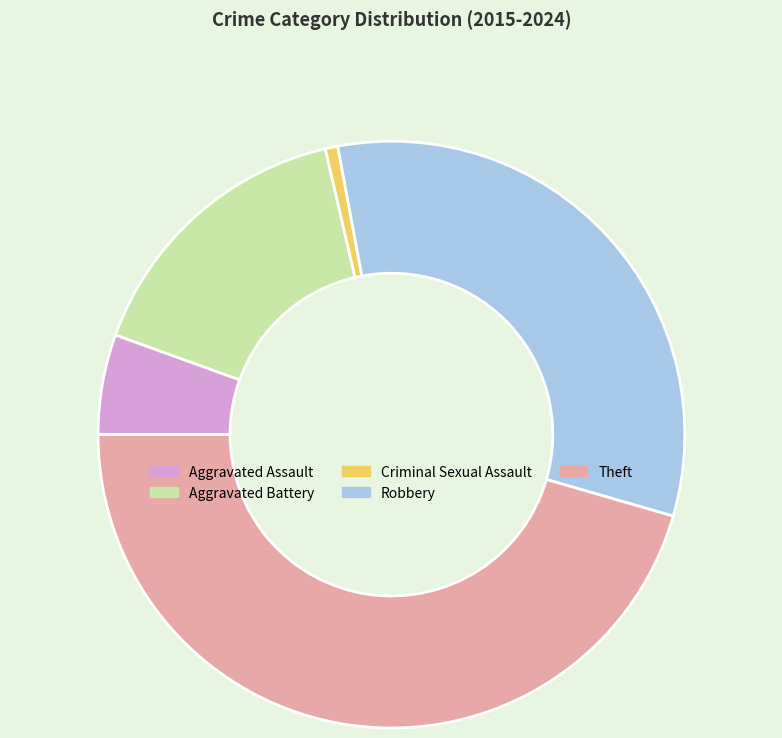

Rank the categories by value from lowest to highest.

Criminal Sexual Assault, Aggravated Assault, Aggravated Battery, Robbery, Theft